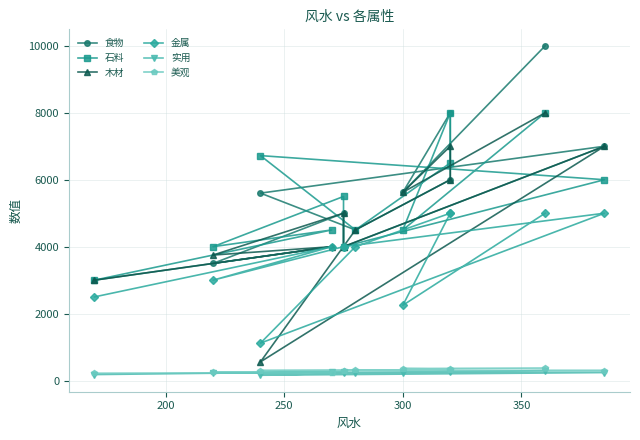

What is the minimum value for 木材?

560